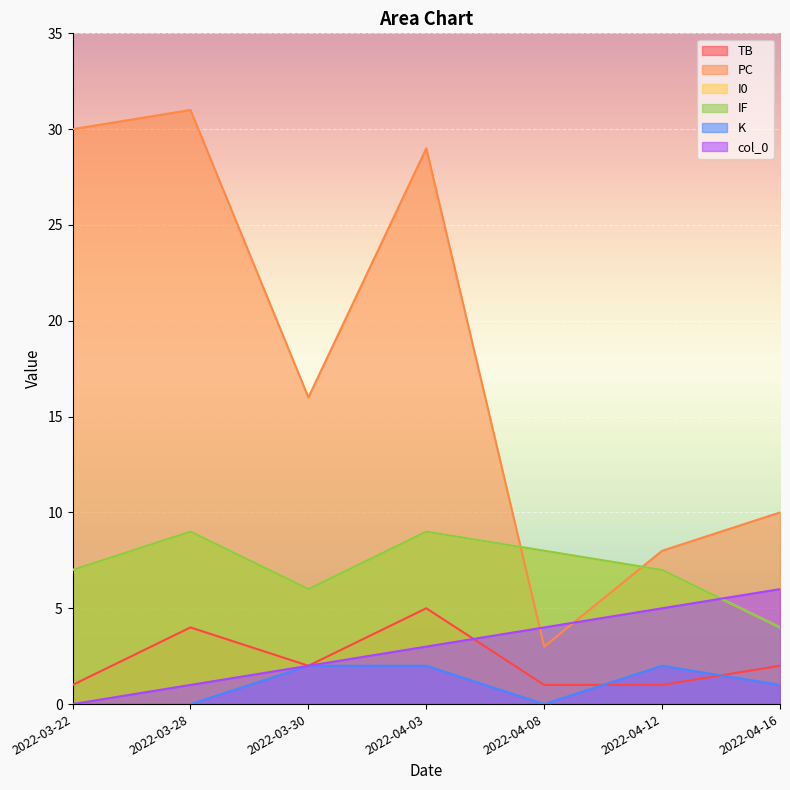

How many lines are shown in the chart?

6